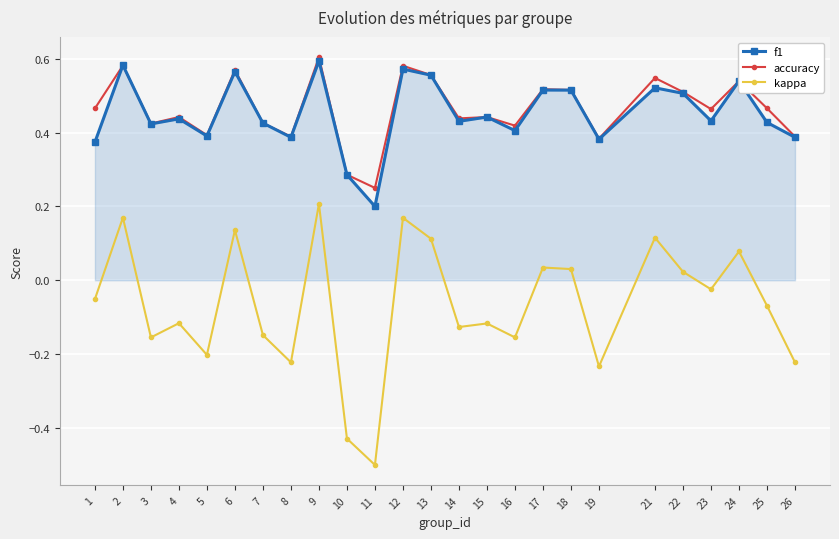

Which category has the lowest value in the kappa series?

11